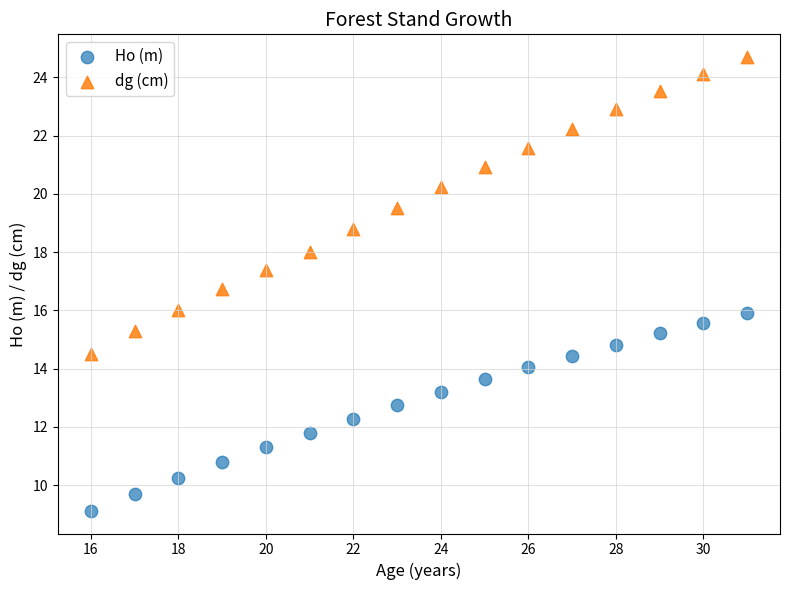

In the dg (cm) series, what Y value is closest to 19?

18.8